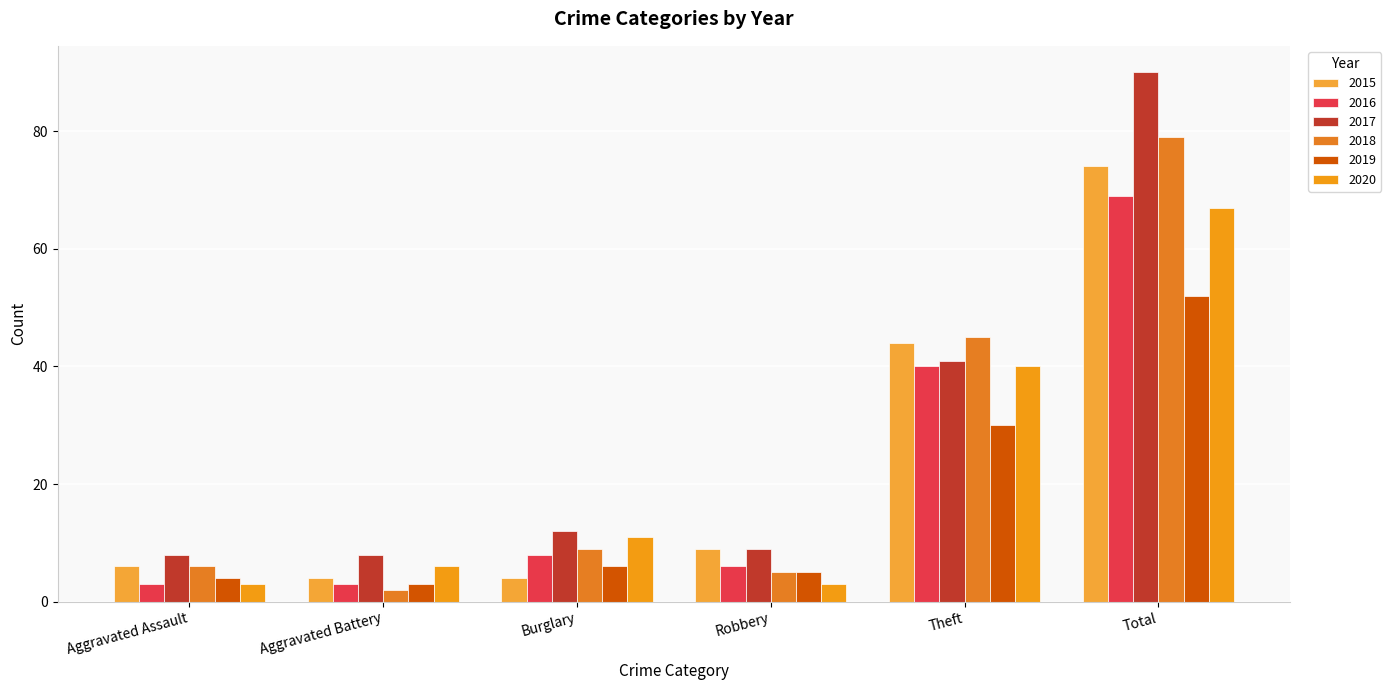

Reading left to right, list all the values displayed in this chart.

2015: 6	4	4	9	44	74
2016: 3	3	8	6	40	69
2017: 8	8	12	9	41	90
2018: 6	2	9	5	45	79
2019: 4	3	6	5	30	52
2020: 3	6	11	3	40	67